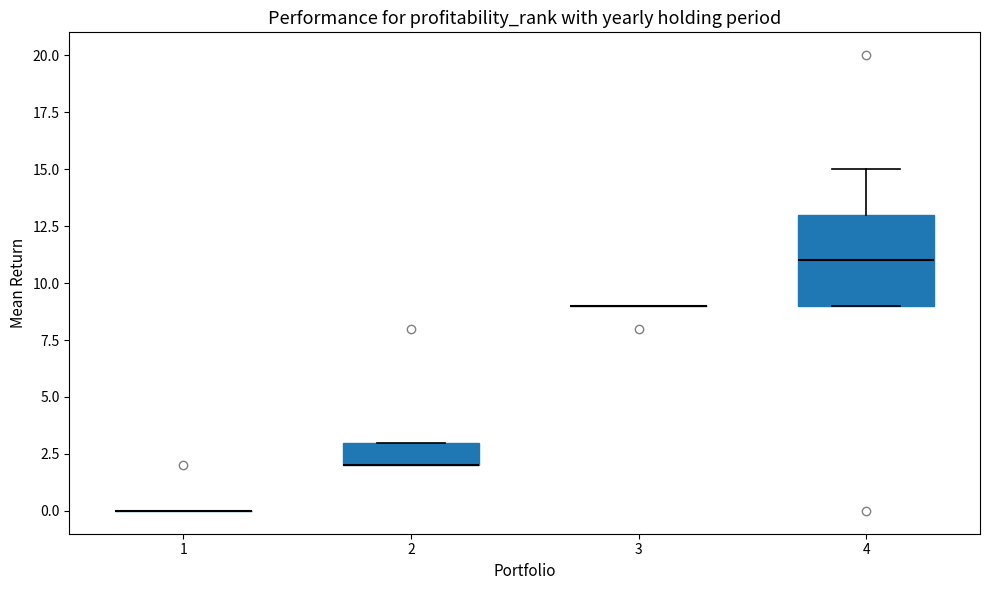

Comparing the boxes themselves (not the whiskers), which one is the tallest?

4